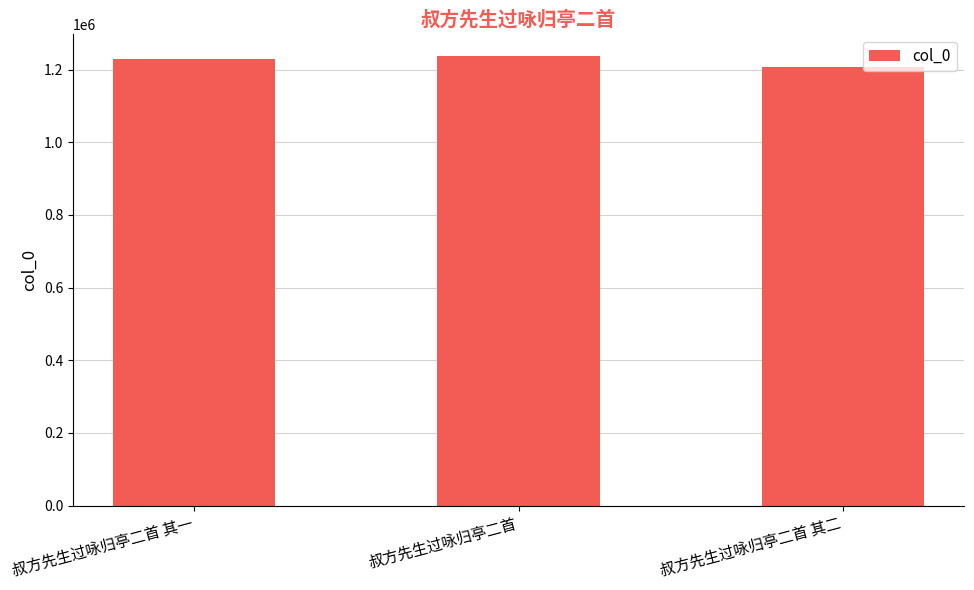

Reading left to right, list all the values displayed in this chart.

叔方先生过咏归亭二首 其一=1229375	叔方先生过咏归亭二首=1236248	叔方先生过咏归亭二首 其二=1207494